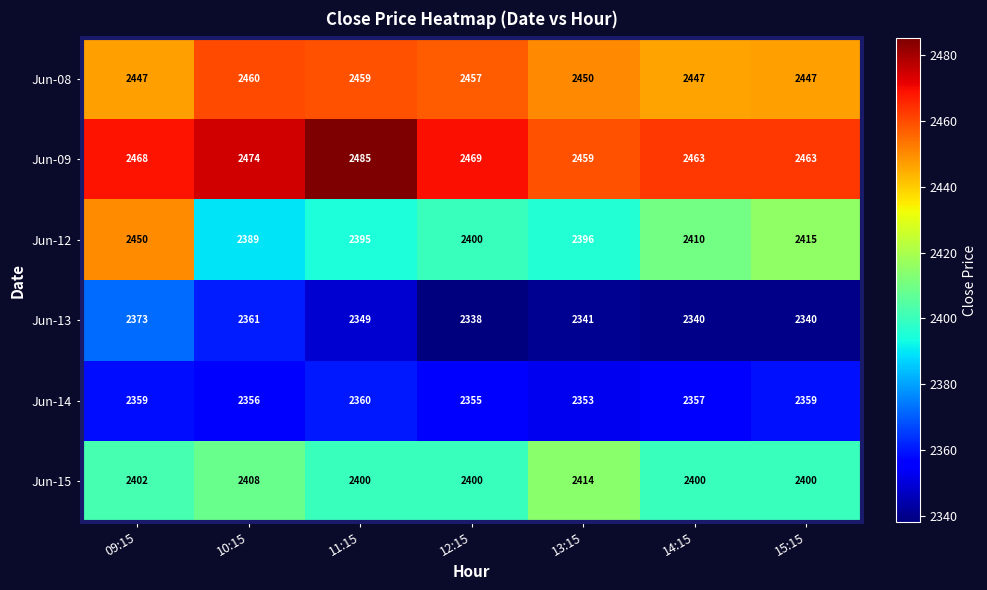

Where is Jun-12 nearest to the value 2419?

15:15